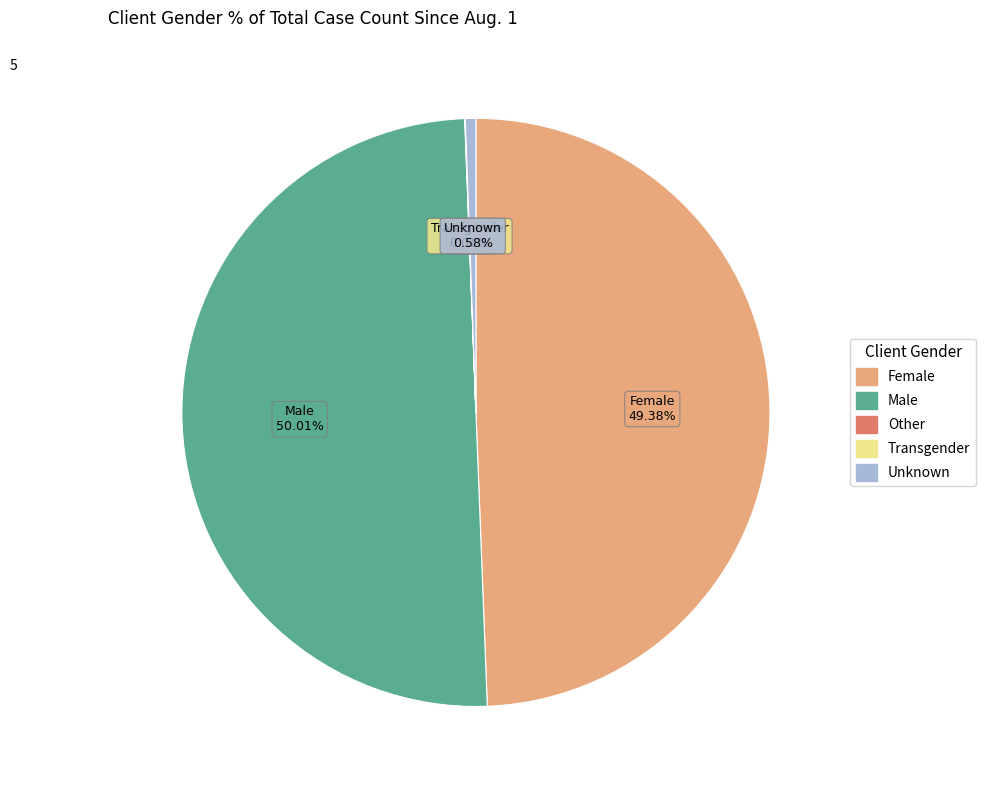

Which category accounts for the majority?

Male